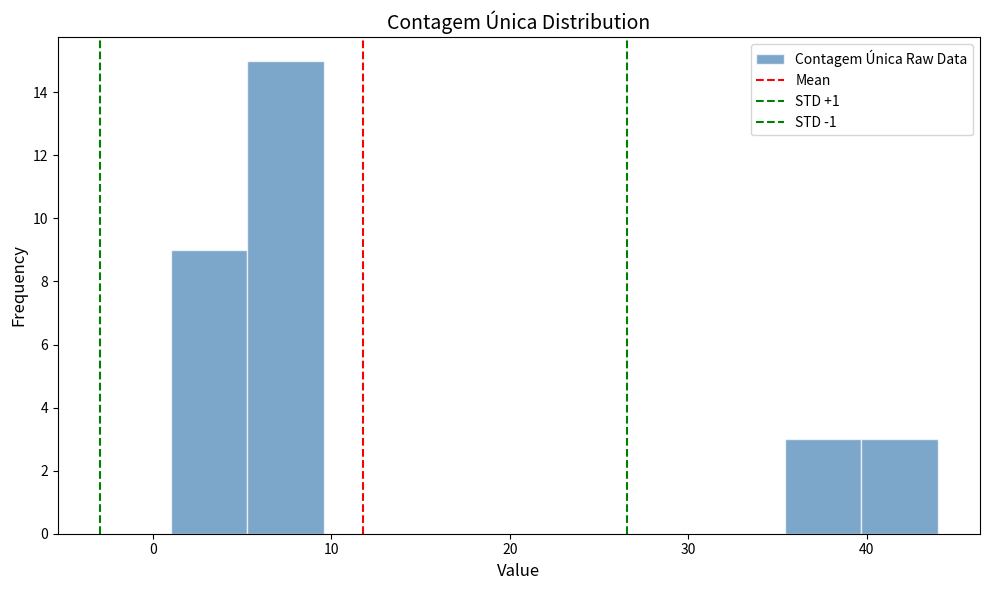

How tall is the bar that spans 39.7 to 44.0 on the x-axis? Neither the bar edges nor the heights are printed on the chart, so give them approximately, as read against the axes.

3